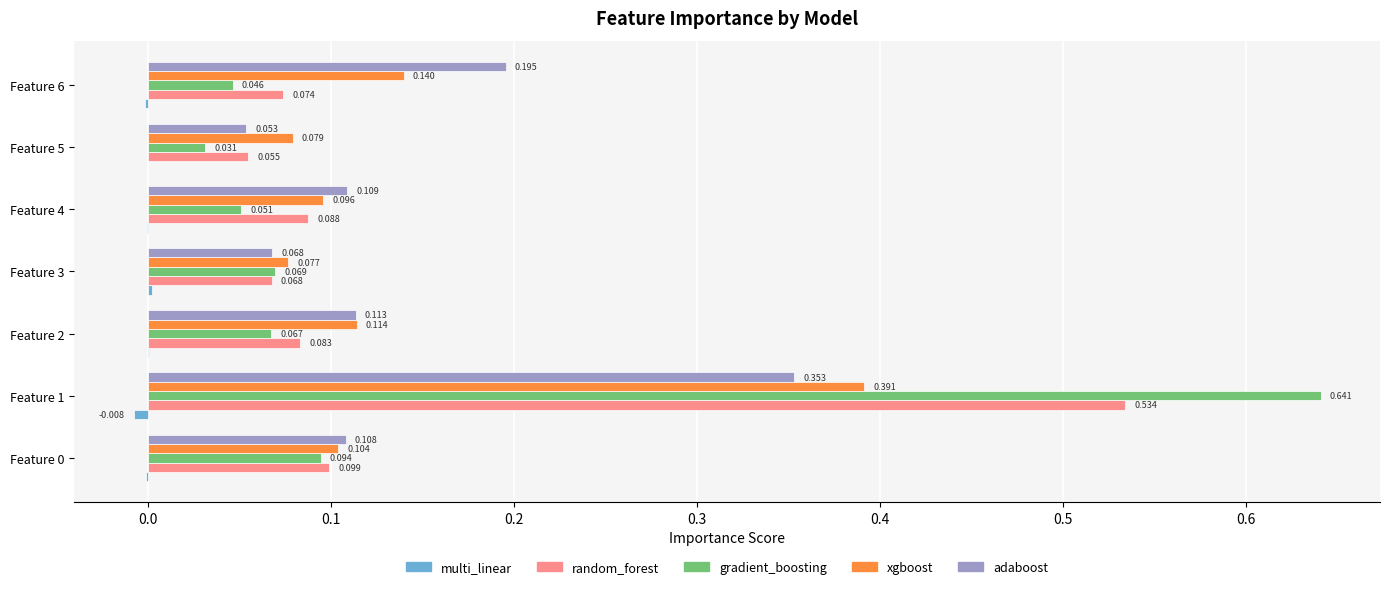

Is the value of random_forest at Feature 4 greater than the value of adaboost at Feature 6?

No